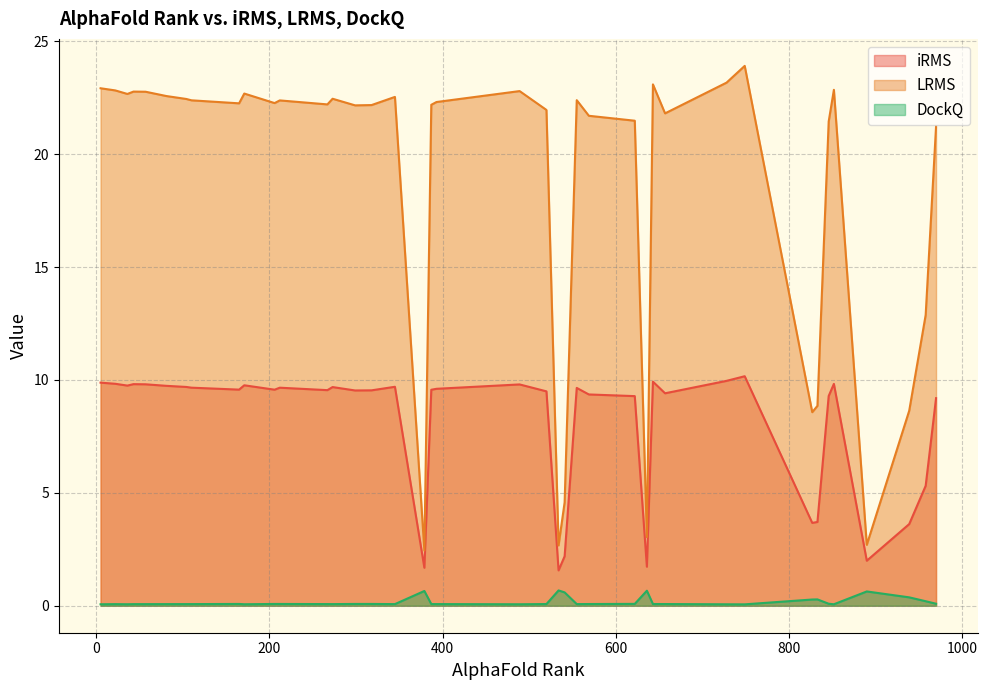

What is the value of the iRMS point at the 14th from the left?

9.9